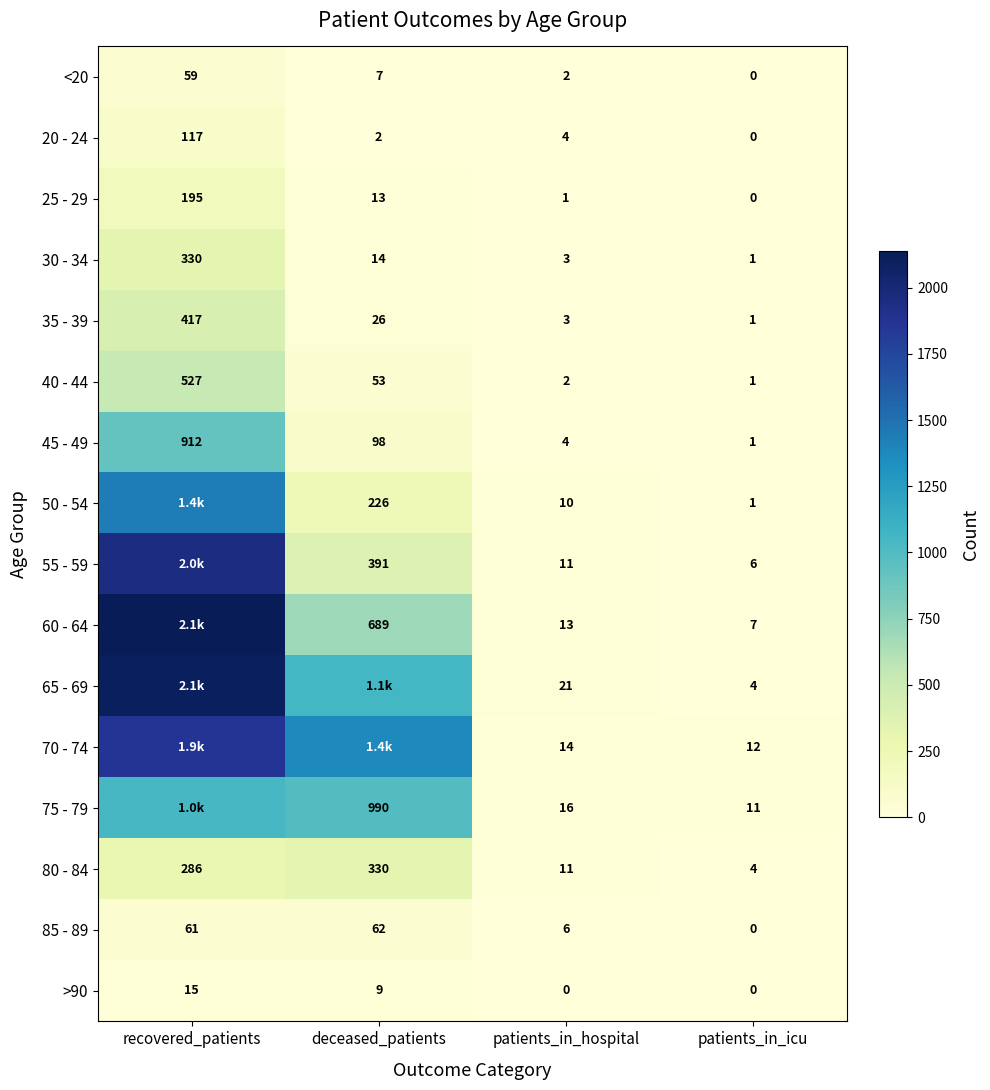

How many values in the 45 - 49 series are below 98?

2